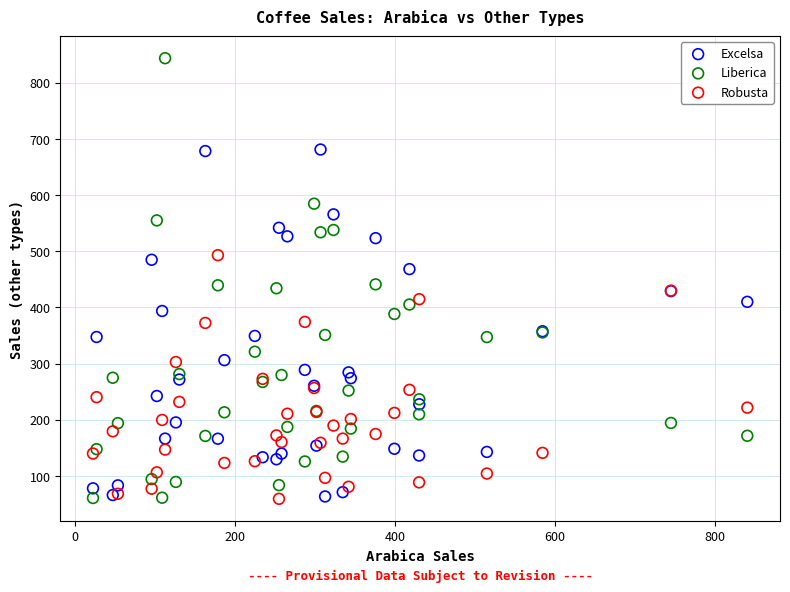

Which series has the largest Y range (max minus min)?

Liberica